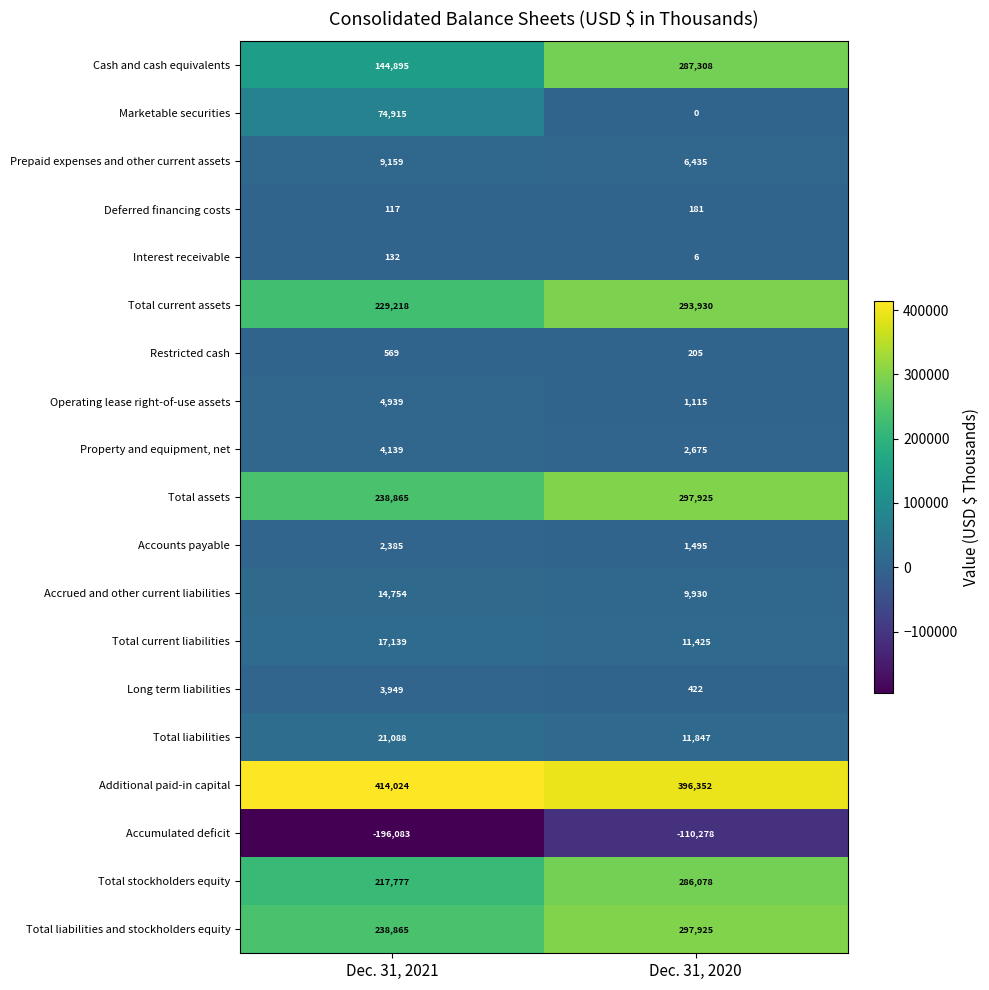

What is the difference between the Total current liabilities values at Dec. 31, 2021 and Dec. 31, 2020?

5714